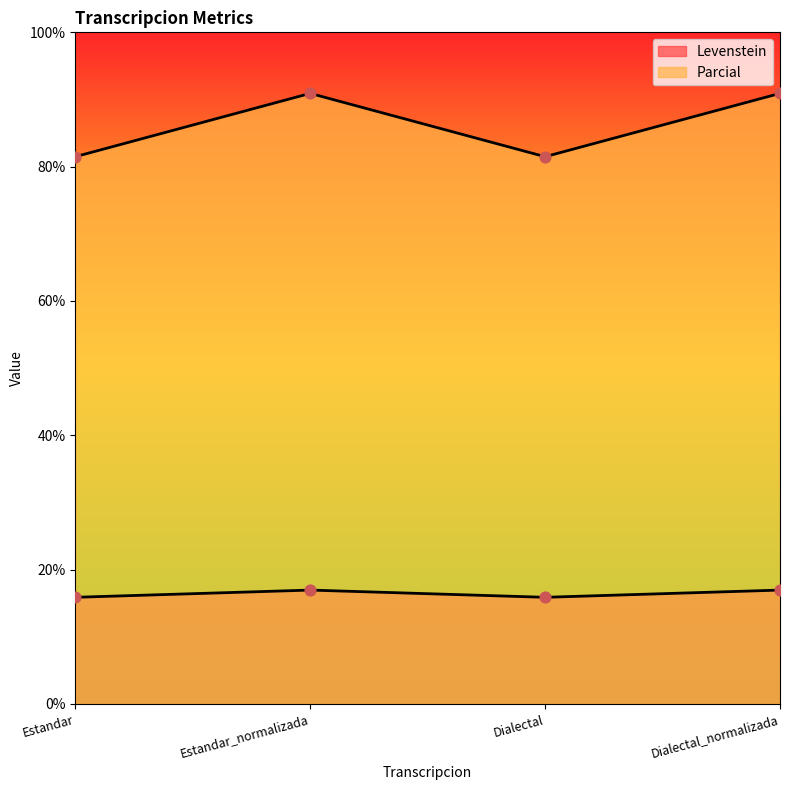

What are all the series names shown in the legend?

Levenstein, Parcial